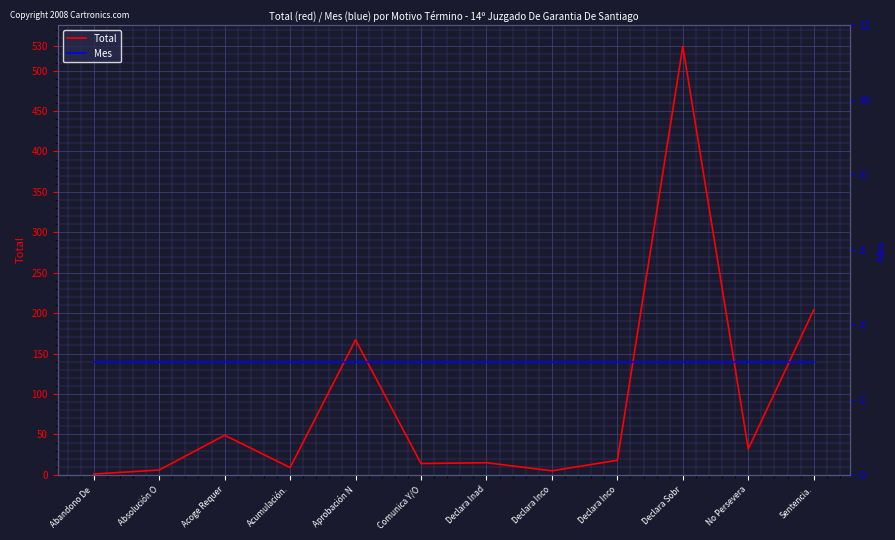

Between Absolución O and Acumulación., which is larger?

Acumulación.